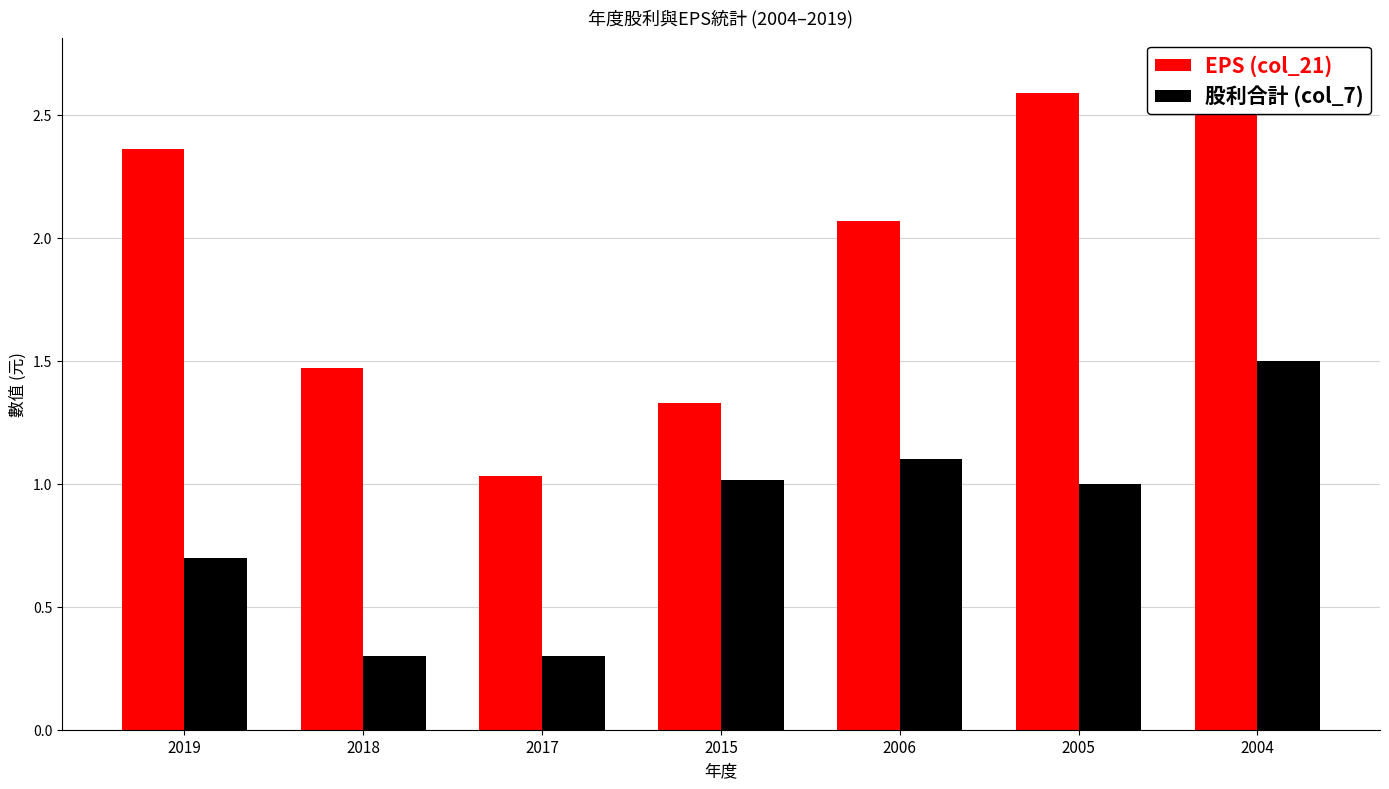

Reading left to right, transcribe all the data shown in this chart.

EPS (col_21): 2.4	1.5	1.0	1.3	2.1	2.6	2.7
股利合計 (col_7): 0.7	0.3	0.3	1.0	1.1	1.0	1.5